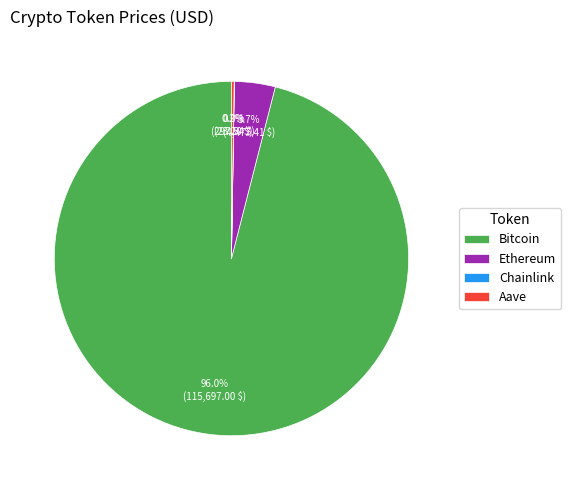

What is the largest slice in the pie chart?

Bitcoin